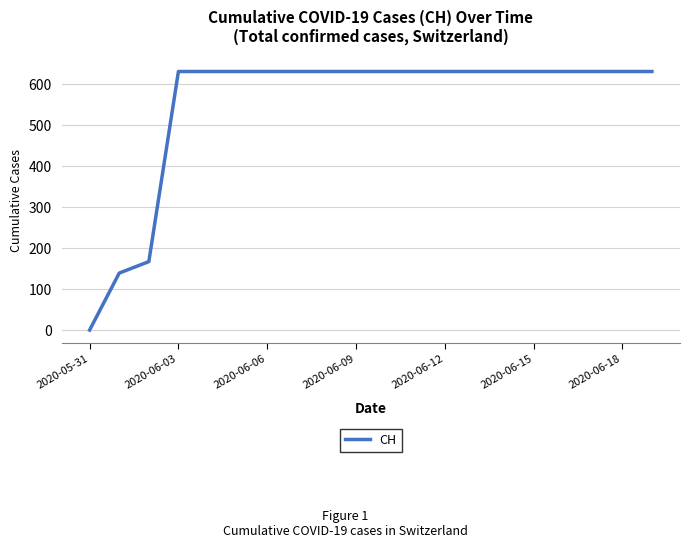

What is the sum of all values?

11033